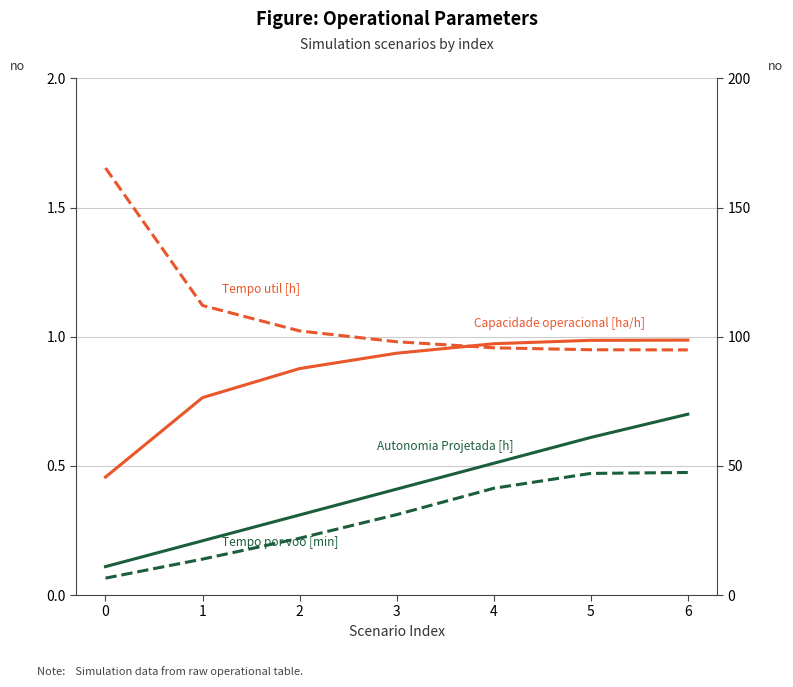

The Tempo util [h] series shows 98.0 at 3. True or false?

True